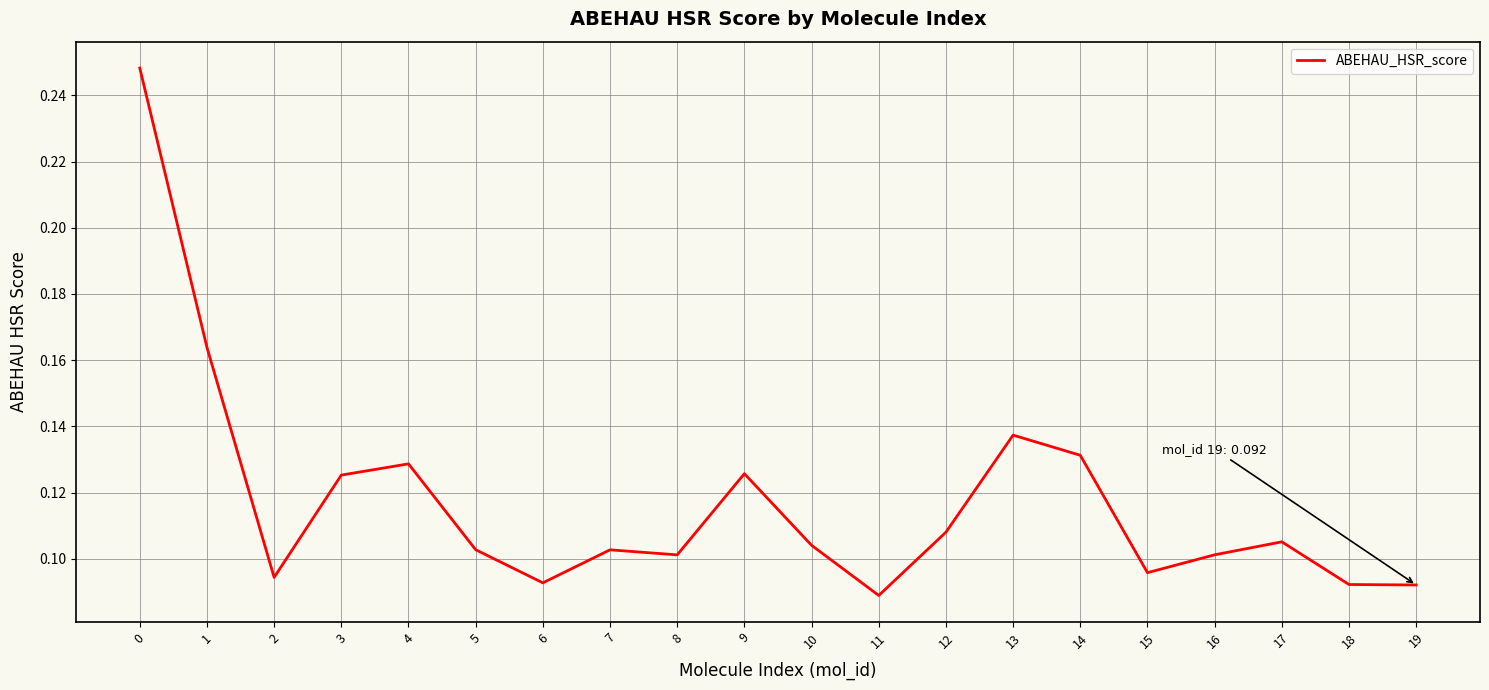

Where is the first local maximum?

4